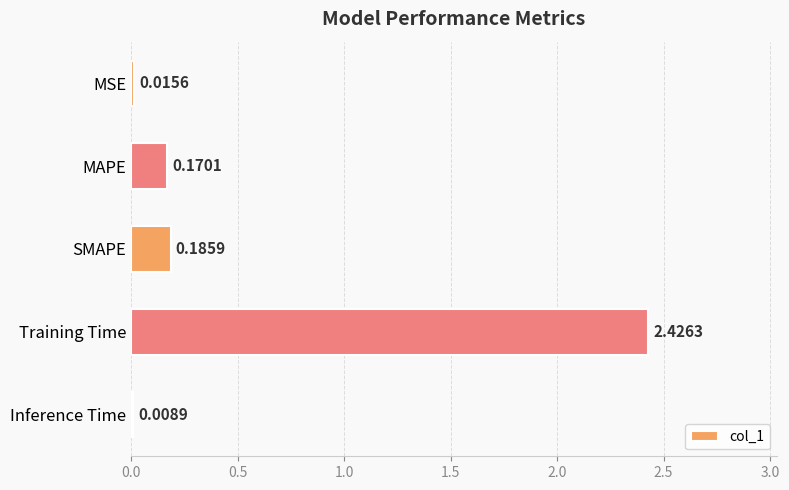

At which category does the chart reach its peak across all series?

Training Time